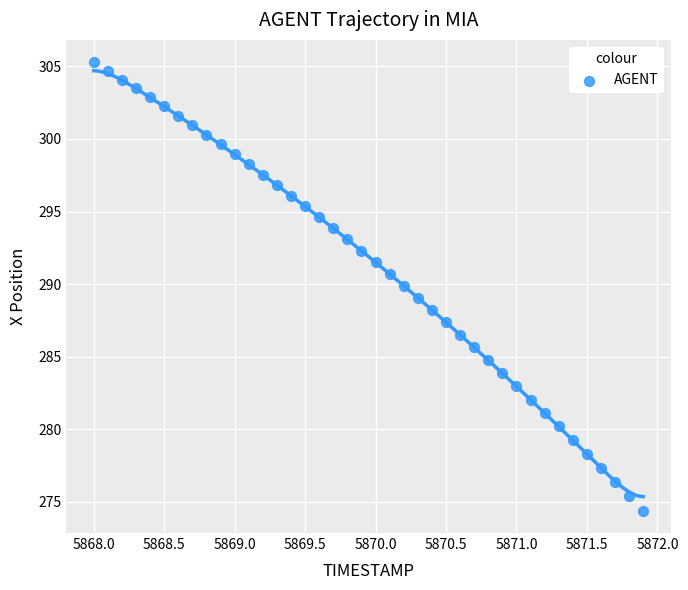

What is the range of Y values (max minus min)?

30.9